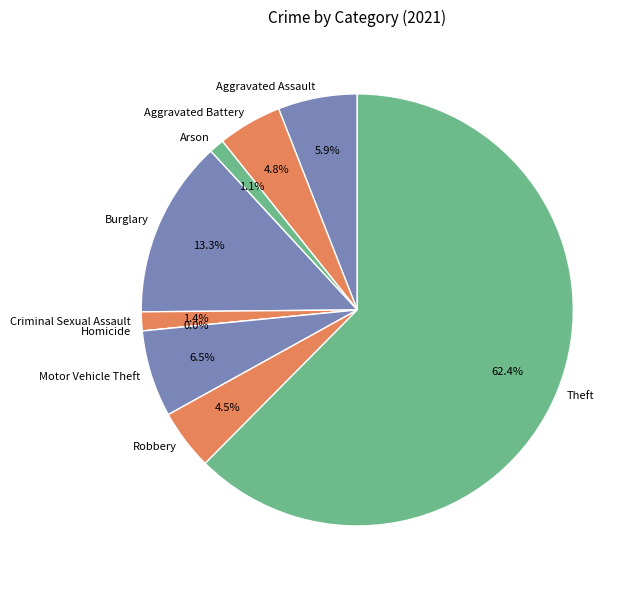

Rank the categories by value from highest to lowest.

Theft, Burglary, Motor Vehicle Theft, Aggravated Assault, Aggravated Battery, Robbery, Criminal Sexual Assault, Arson, Homicide